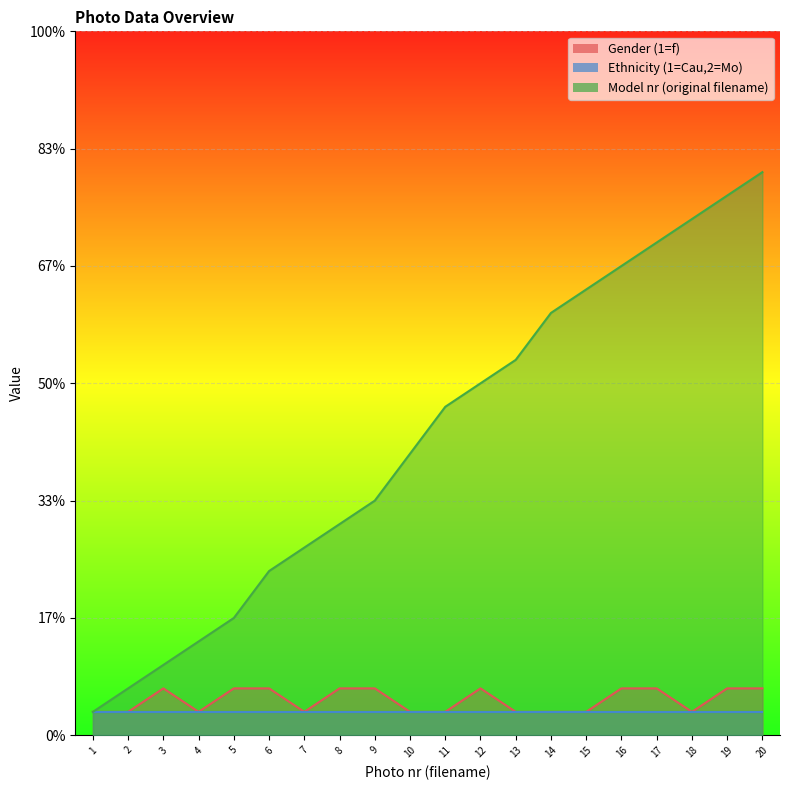

What is the average value of the Model nr (original filename) series?

13